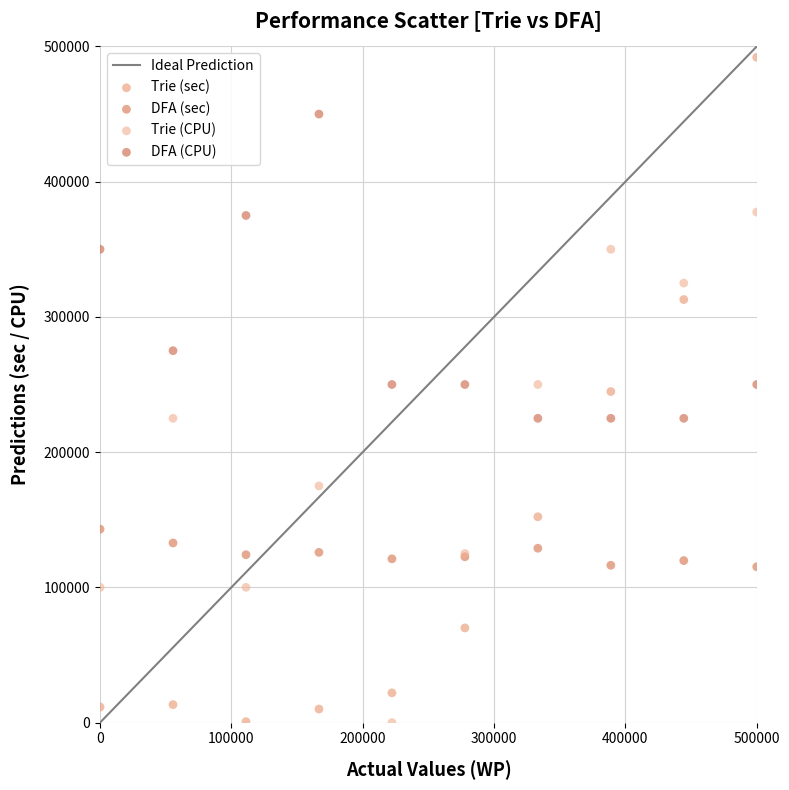

Which series has the widest spread of Y values?

Trie (sec)